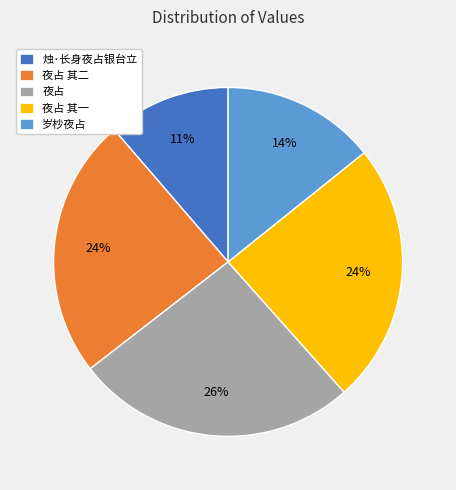

Combined, do 夜占 and 烛·长身夜占银台立 account for over 50%?

No